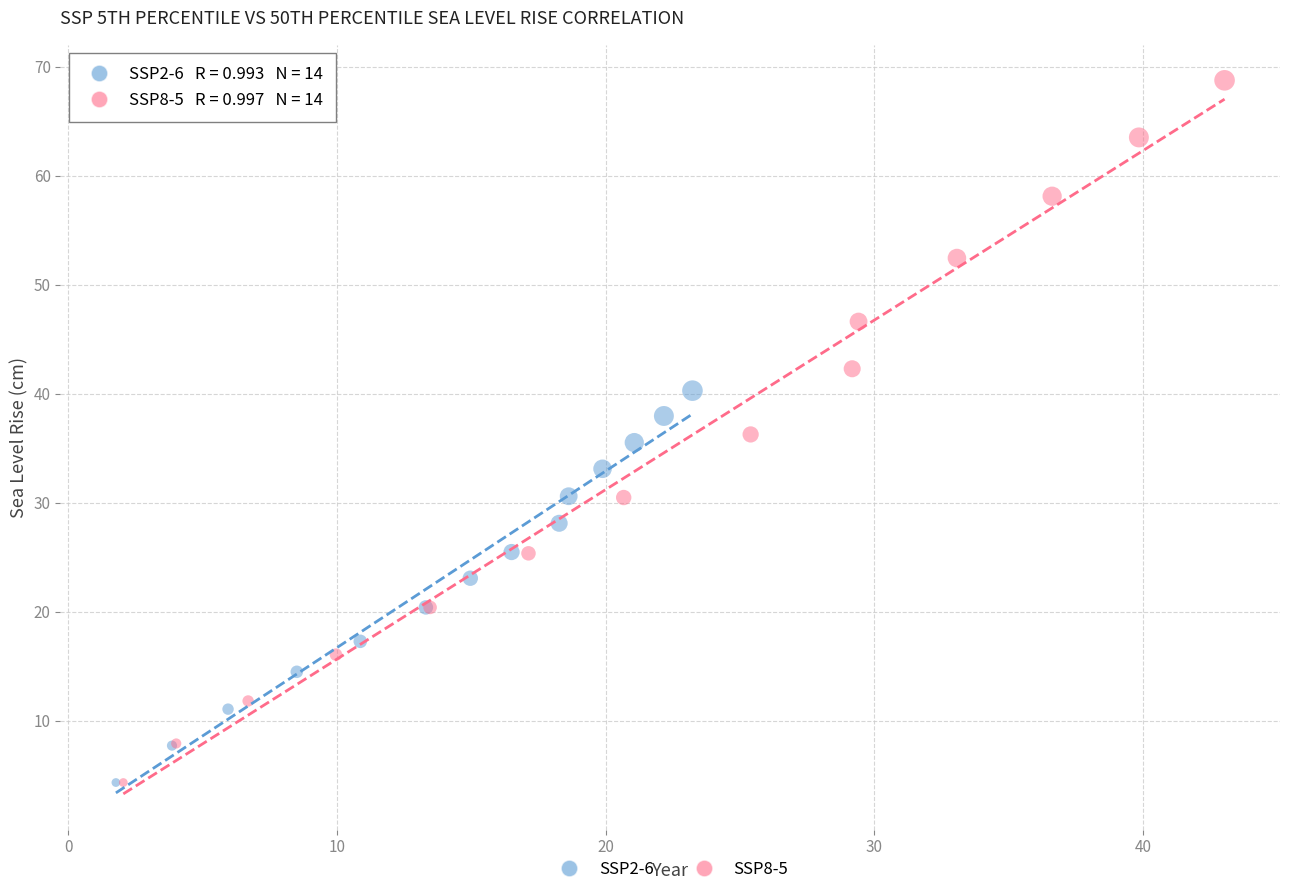

Which series contains the highest Y value?

SSP8-5